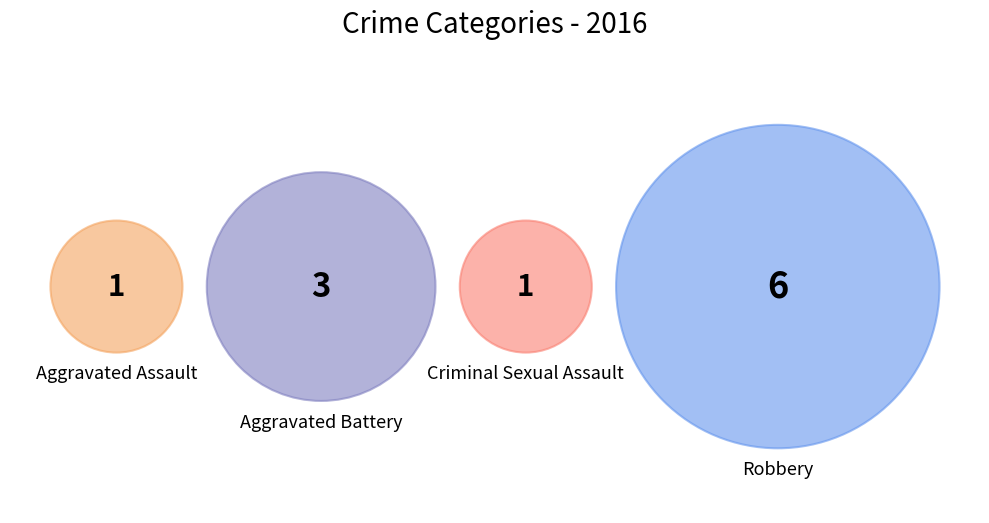

To the nearest percent, what is the difference between the largest and smallest slice percentages?

45%